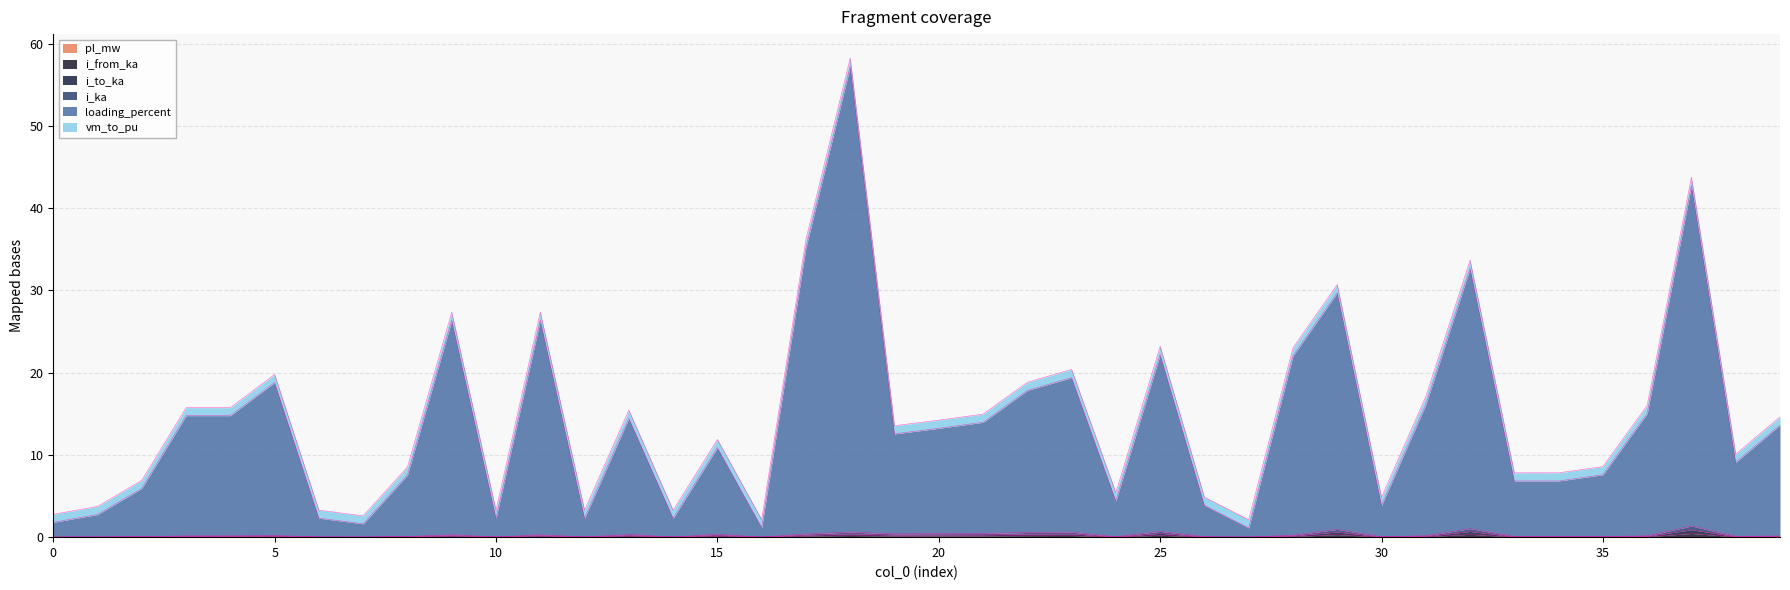

At how many categories does at least one series exceed 53?

1